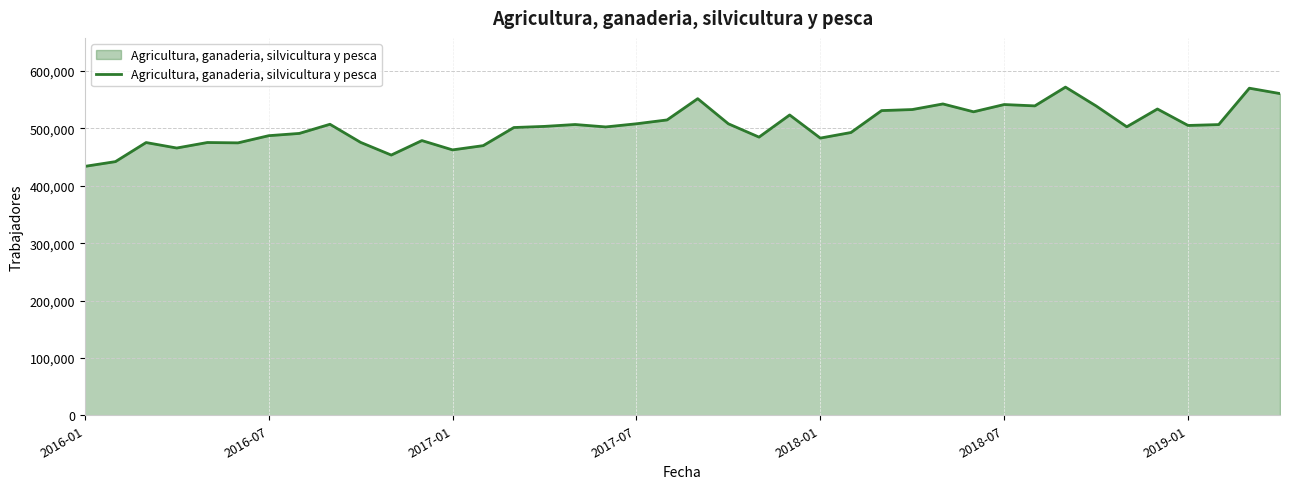

What is the greatest value displayed?

572011